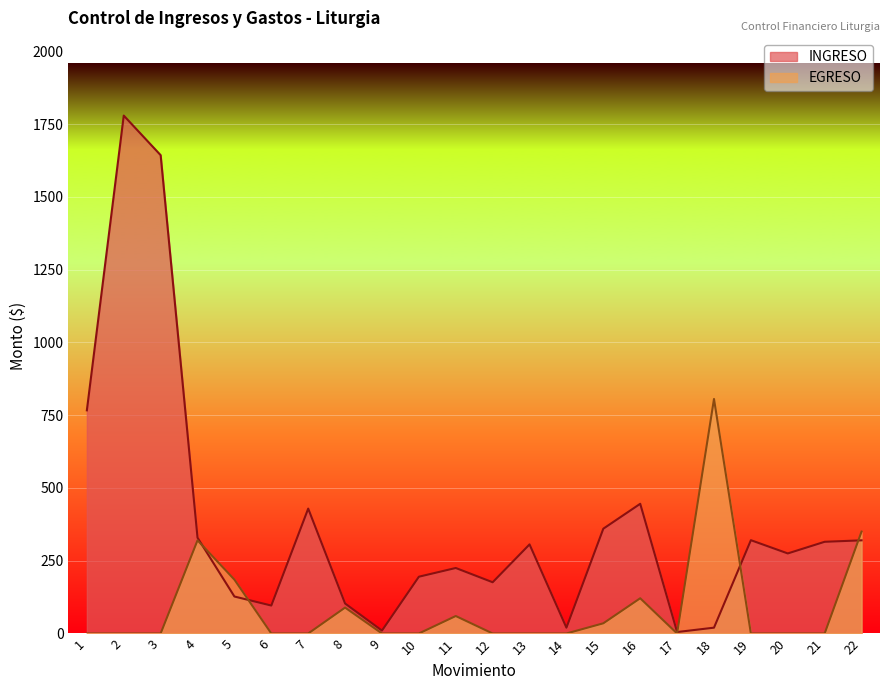

How many times do INGRESO and EGRESO cross each other?

5